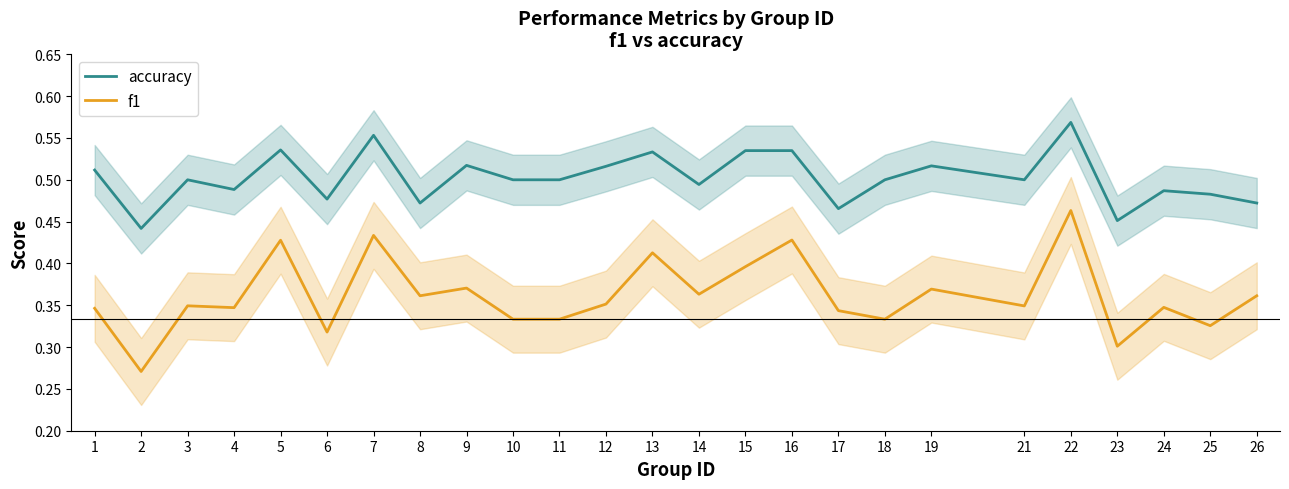

What is the sum of all f1 values?

9.0